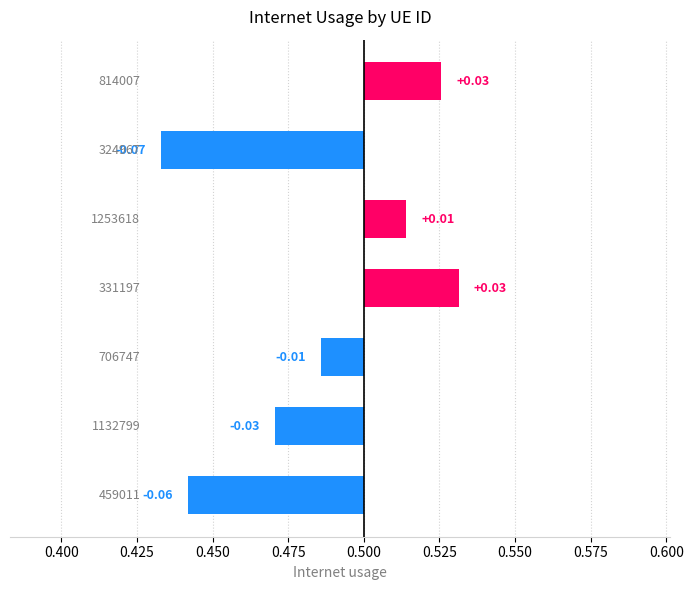

Does the chart contain any negative values?

Yes